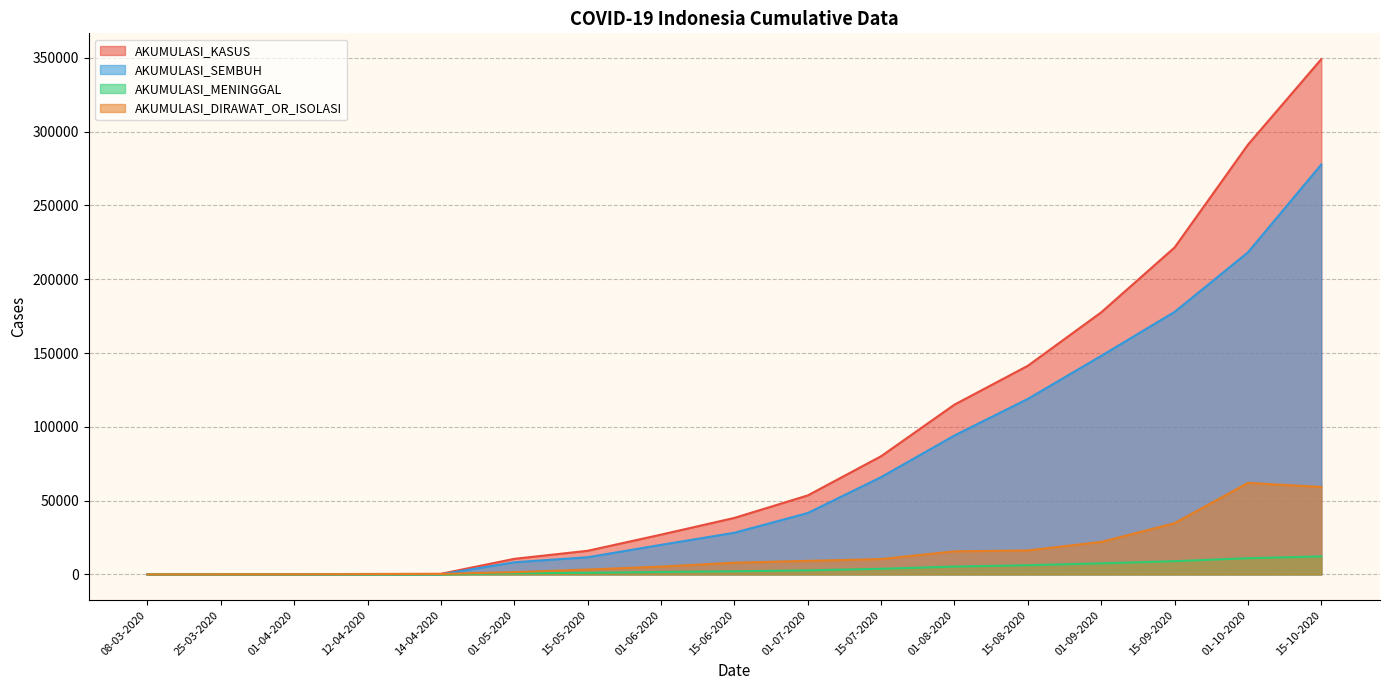

Is it true that AKUMULASI_MENINGGAL equals 2754 at 01-07-2020?

True